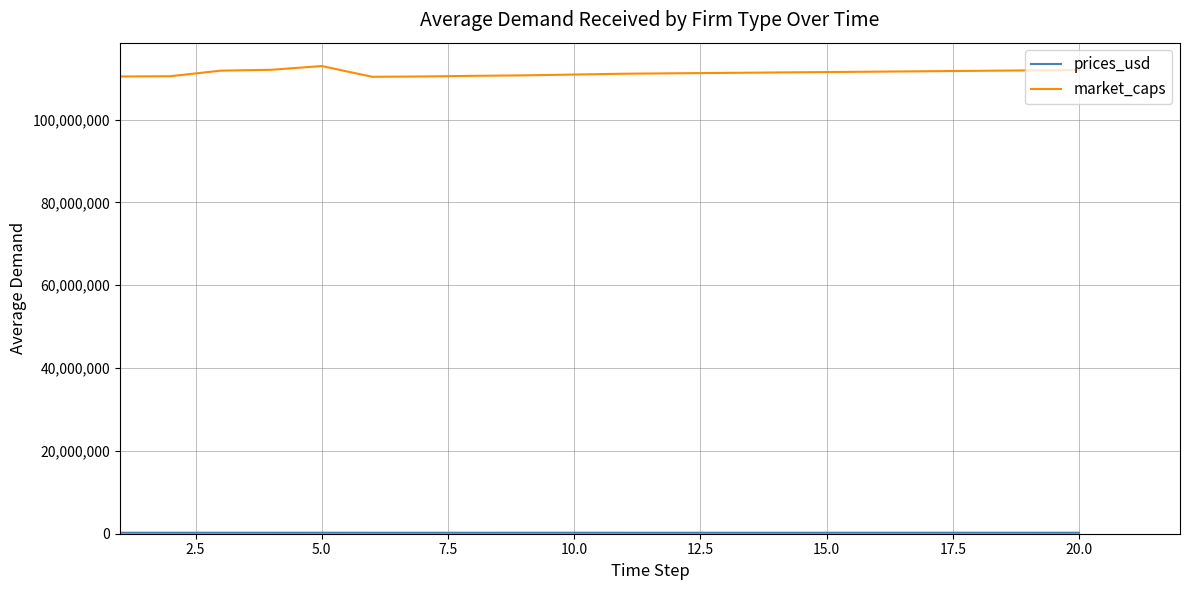

Which series has the largest range (max minus min)?

market_caps